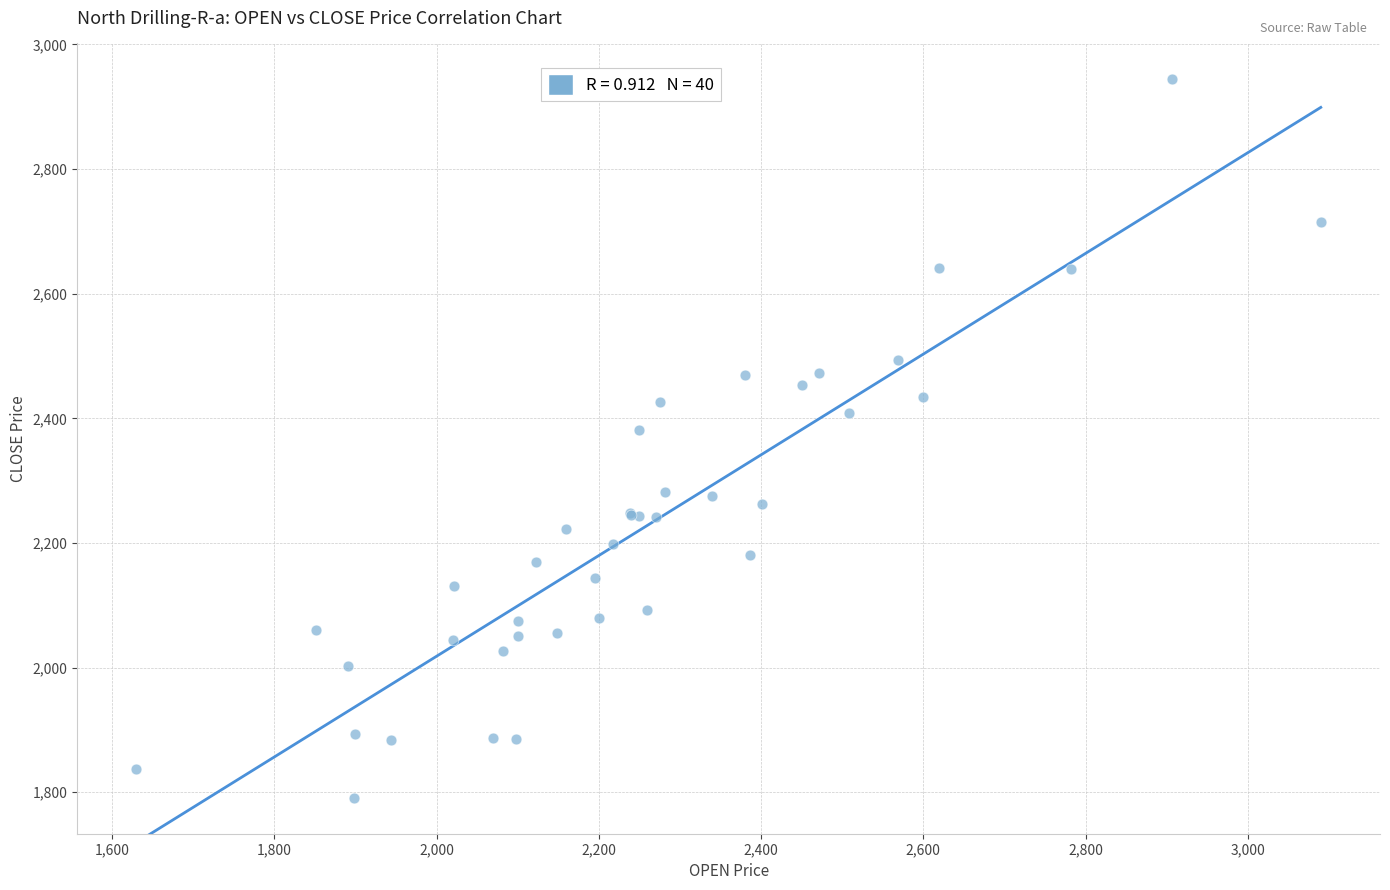

What Y value in the scatter plot is closest to 2367?

2381